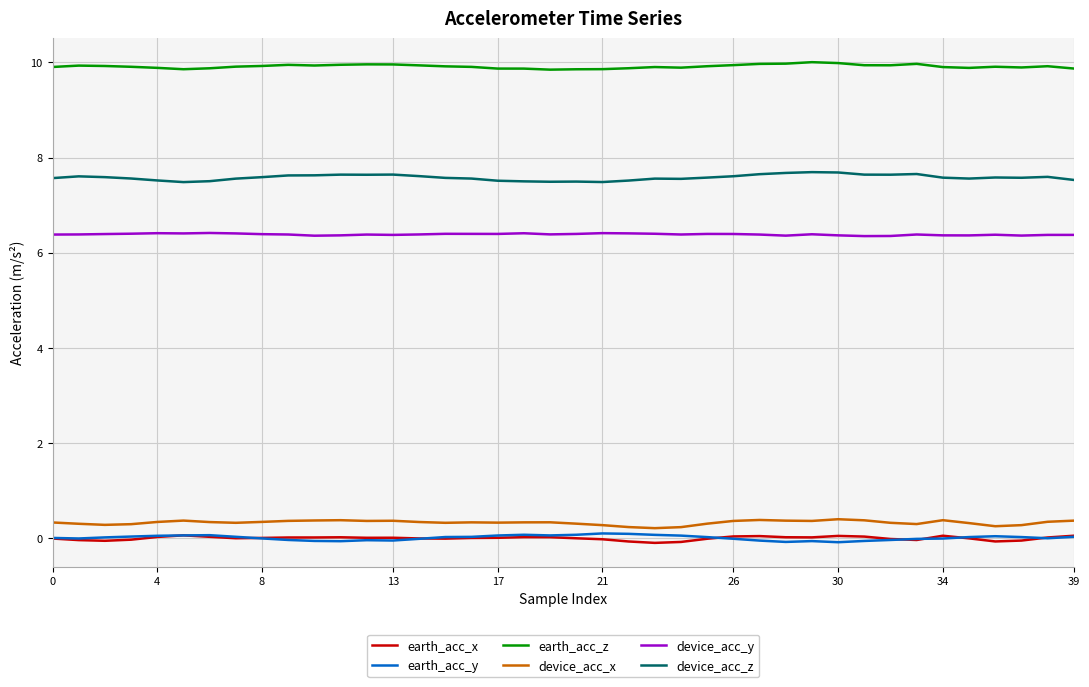

Which series has the largest total across all categories?

earth_acc_z